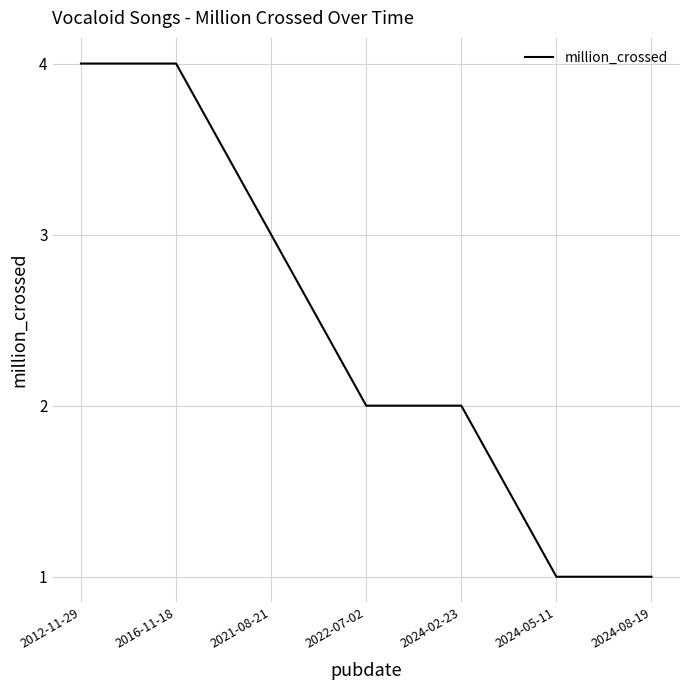

The chart shows a value of 2 at 2024-02-23. True or false?

True